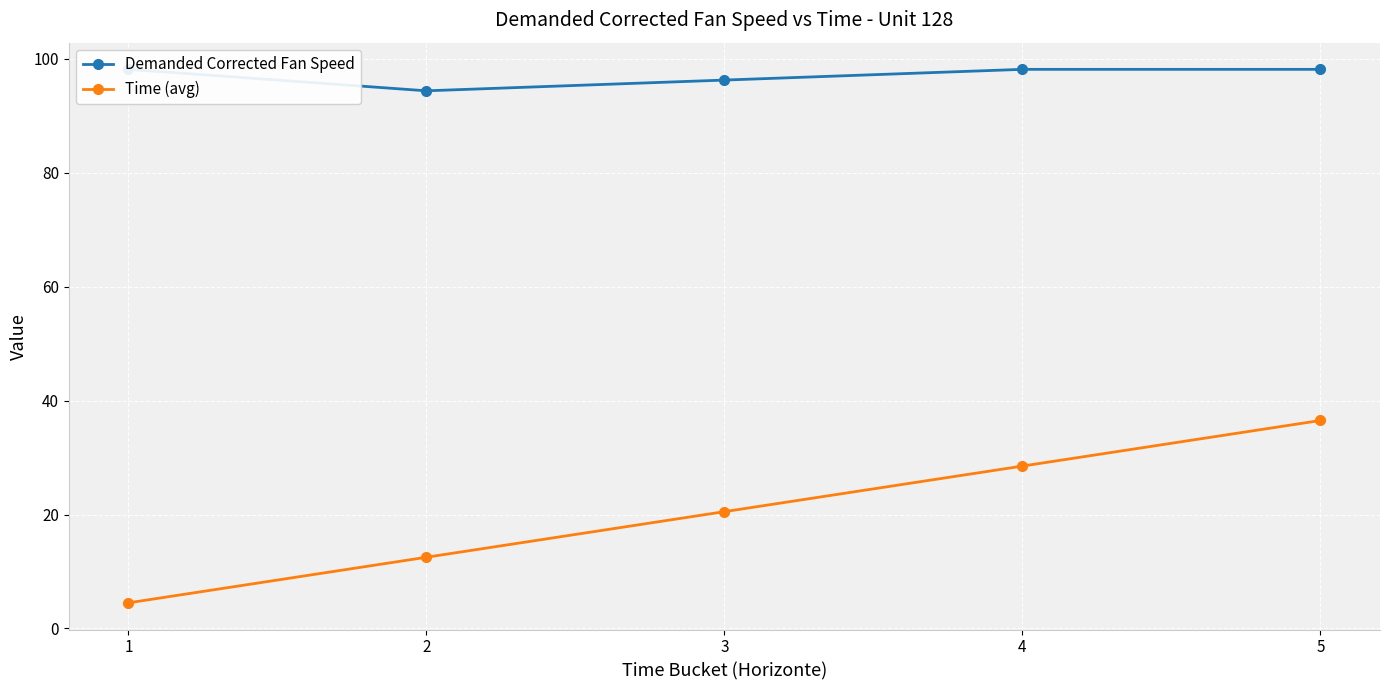

Is this an area chart (filled region under the line)?

No